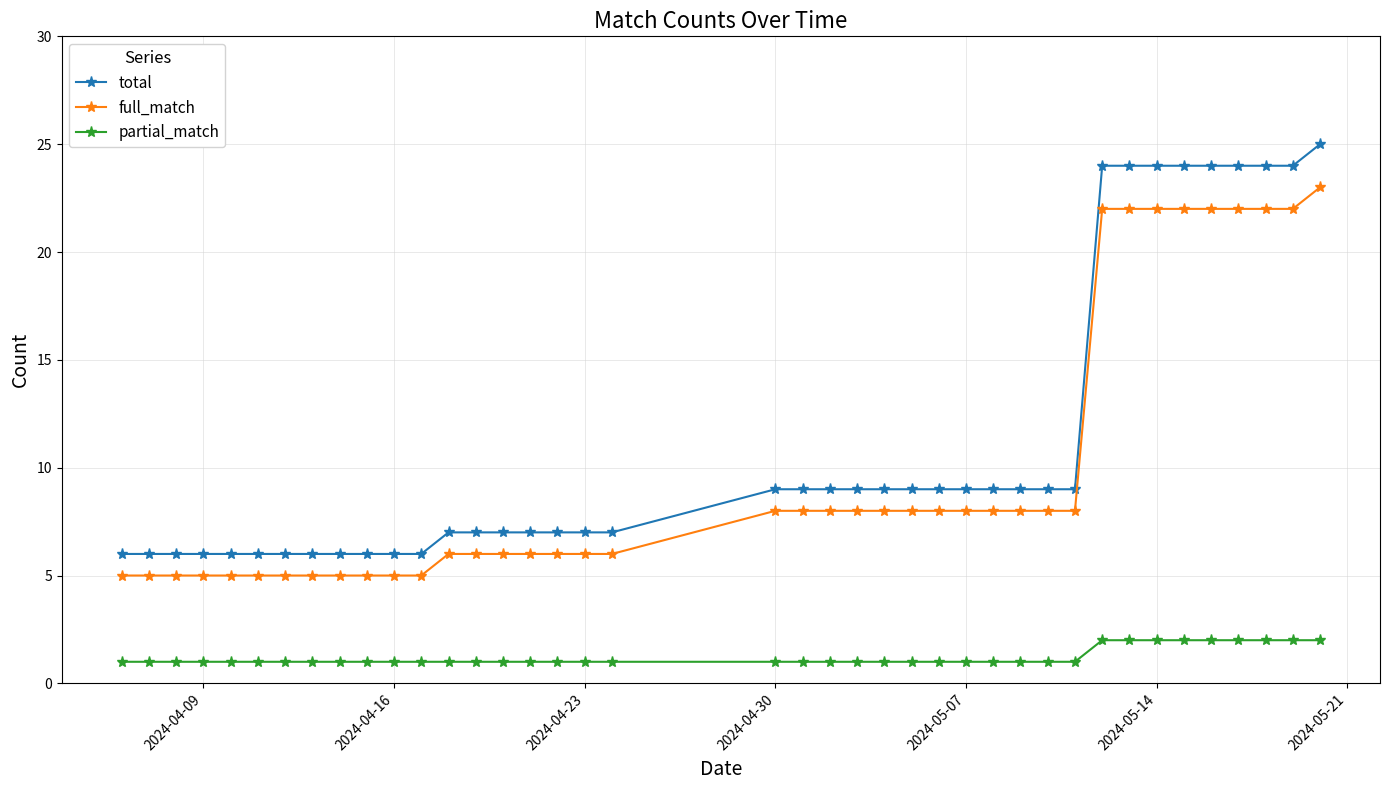

What is the sum of all full_match values?

397